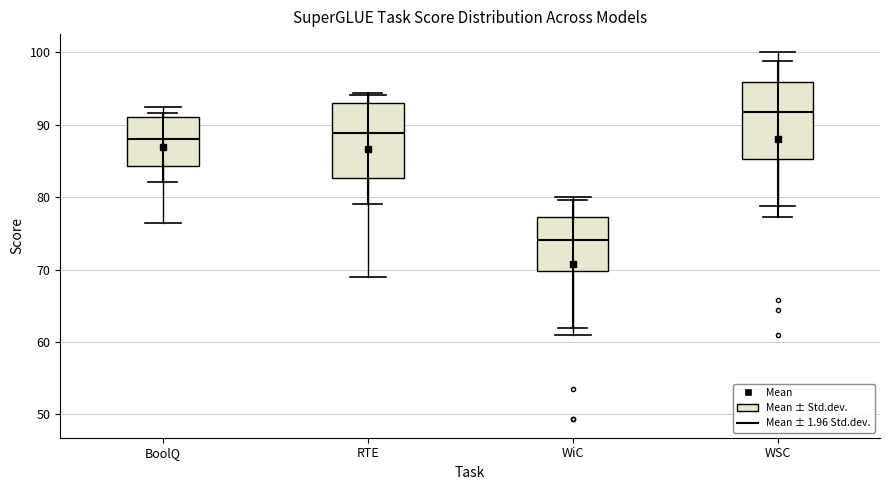

Where is the upper edge of the box for WSC on the y-axis? The values are not printed on the chart, so give them approximately, as read against the axis.

96